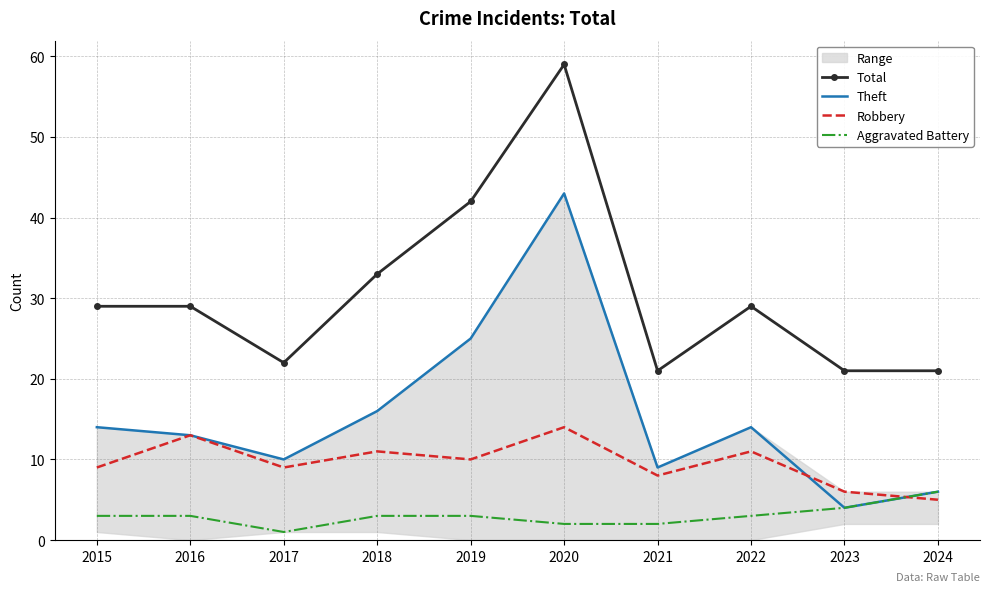

Is the value of Total at 2018 greater than the value of Robbery at 2024?

Yes